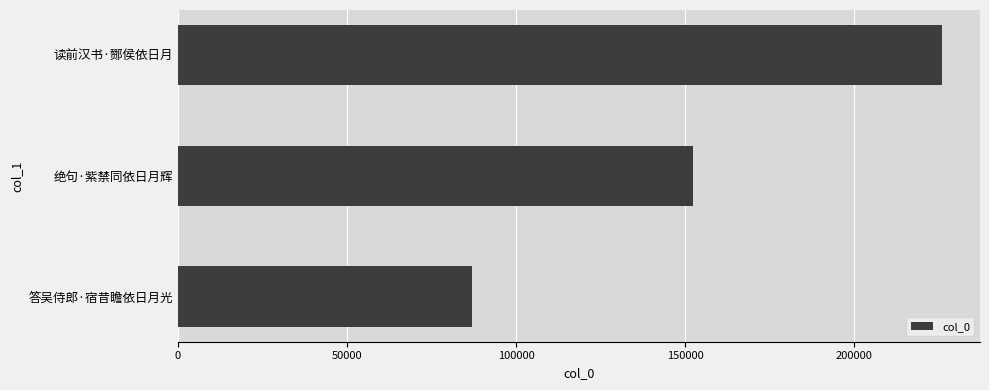

List the labels in order of value, largest first.

读前汉书·酂侯依日月, 绝句·紫禁同依日月辉, 答吴侍郎·宿昔瞻依日月光